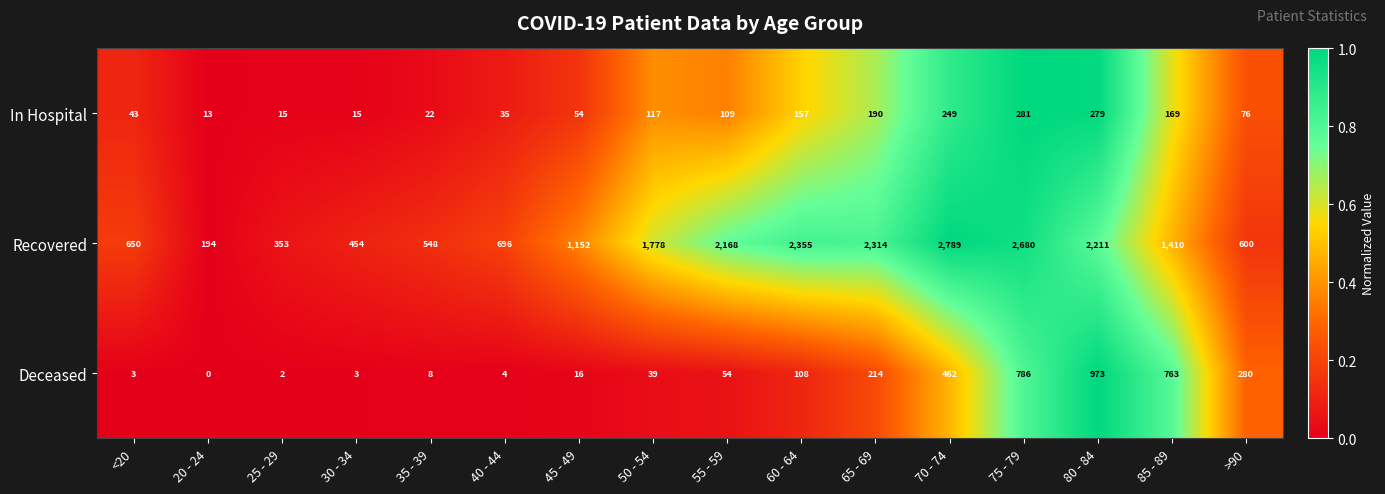

Which label corresponds to the smallest value in the chart?

20 - 24